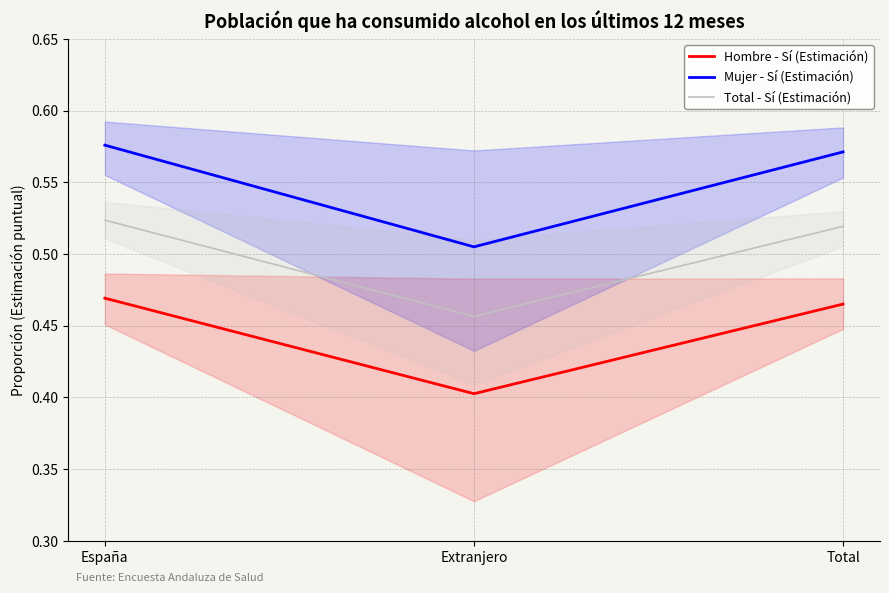

At which label does Hombre - Sí (Estimación) reach its minimum?

Extranjero